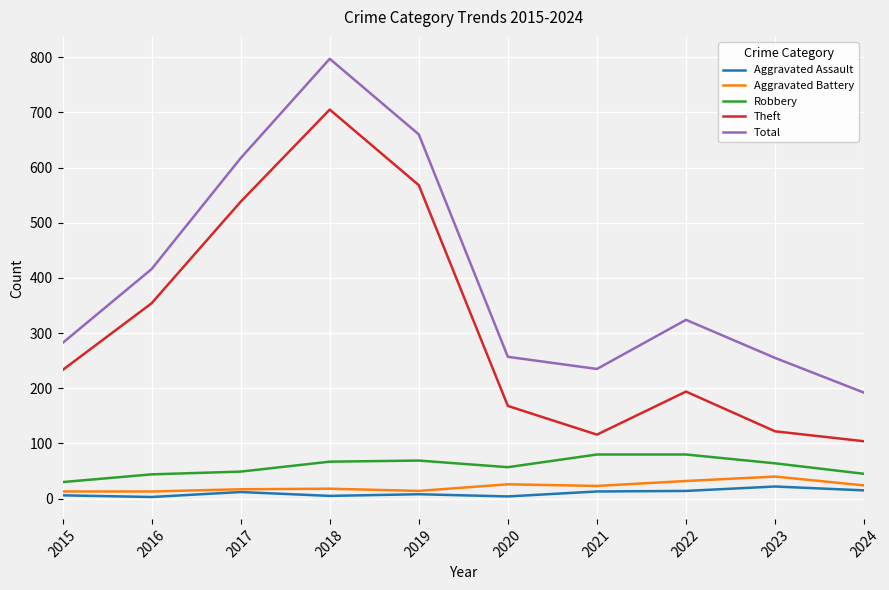

The Theft series shows 799 at 2019. True or false?

False